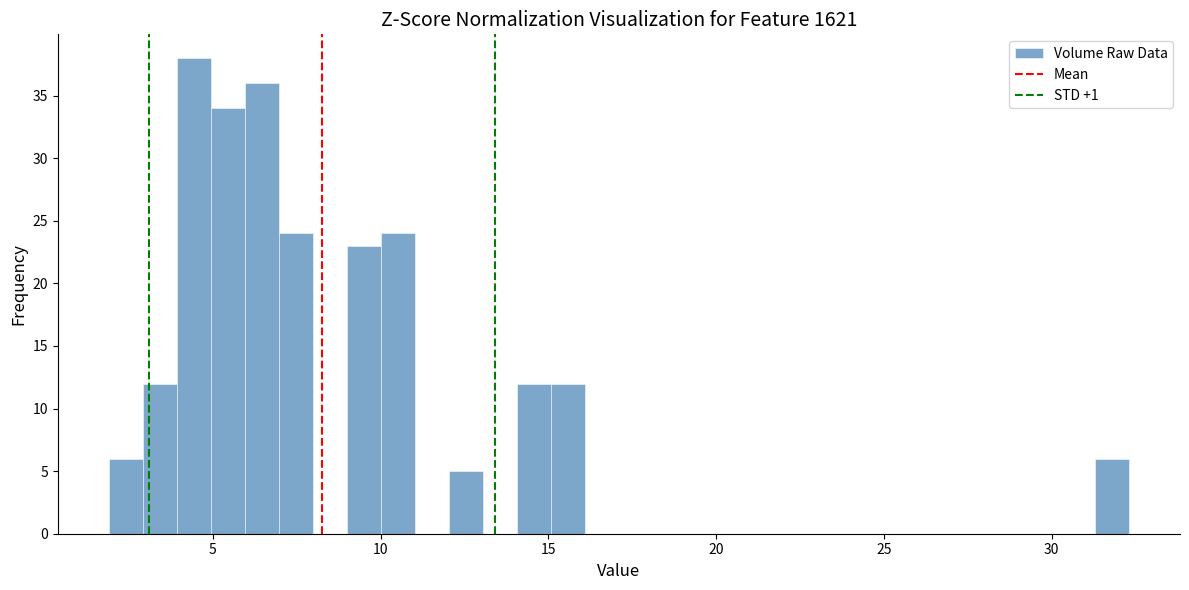

Read against the x-axis, roughly where is the centre of the tallest bar?

4.5